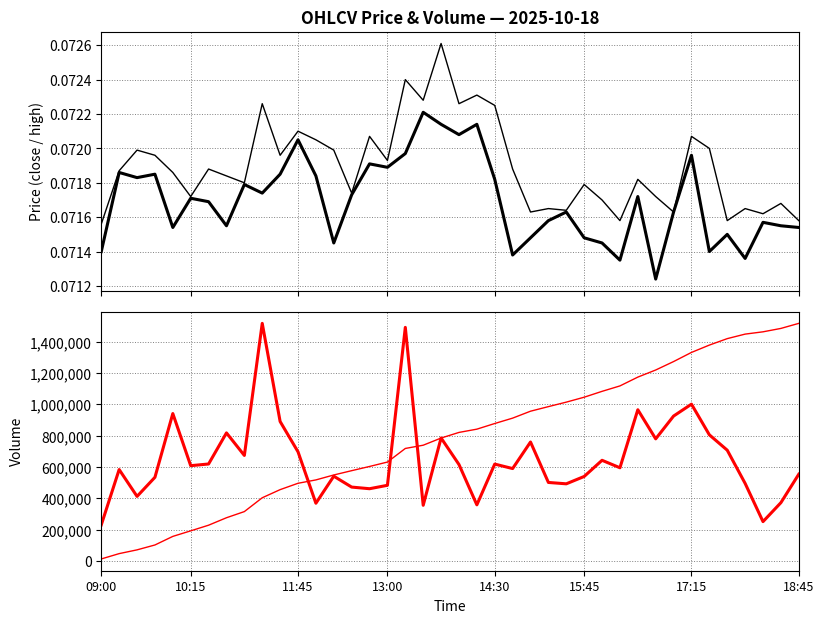

What is the approximate value of close at 23?

0.1